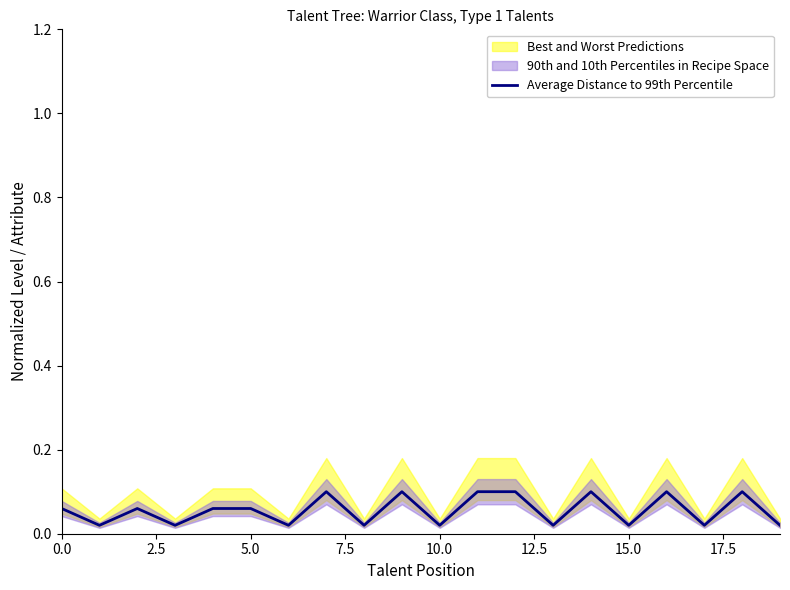

True or false: there are more than 1 points higher than both neighbors.

True